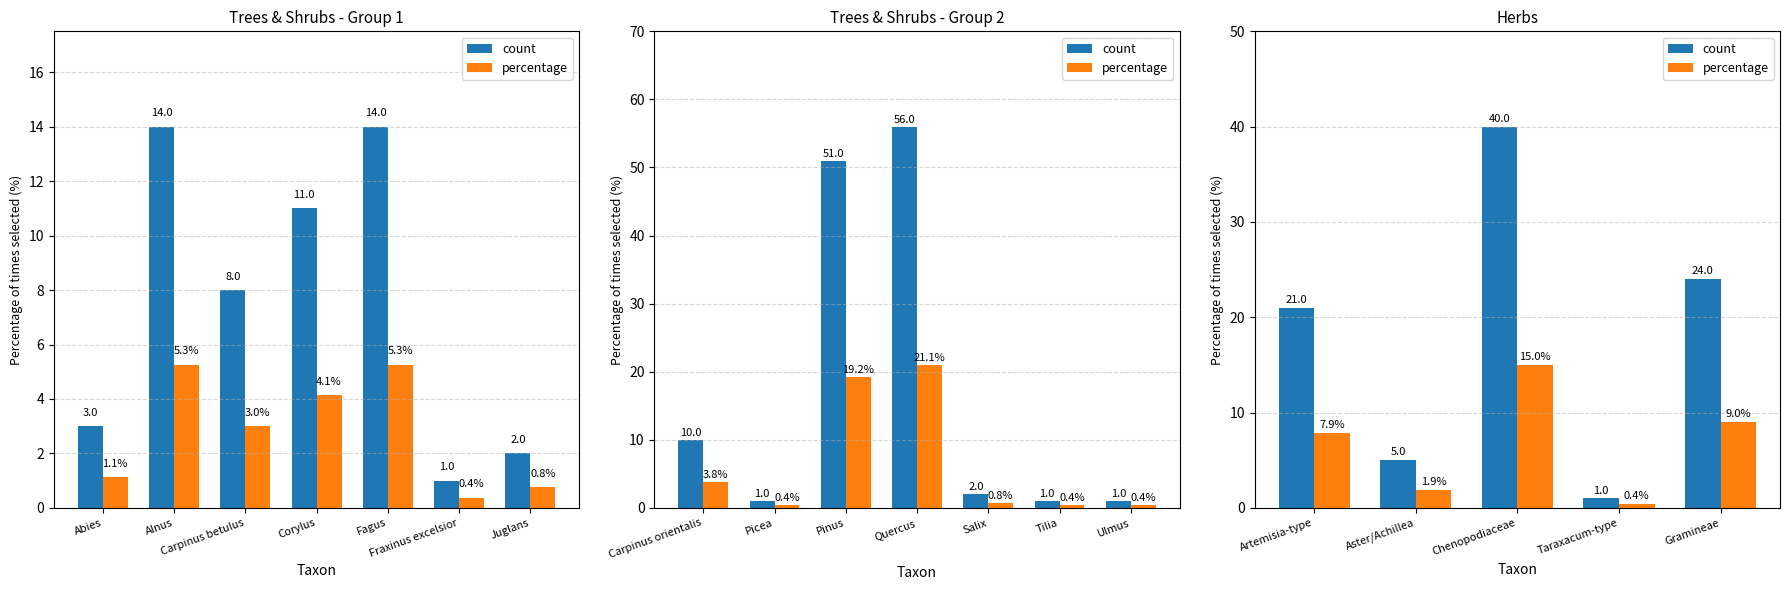

True or false: count has a value of 12.4 at Gramineae.

False